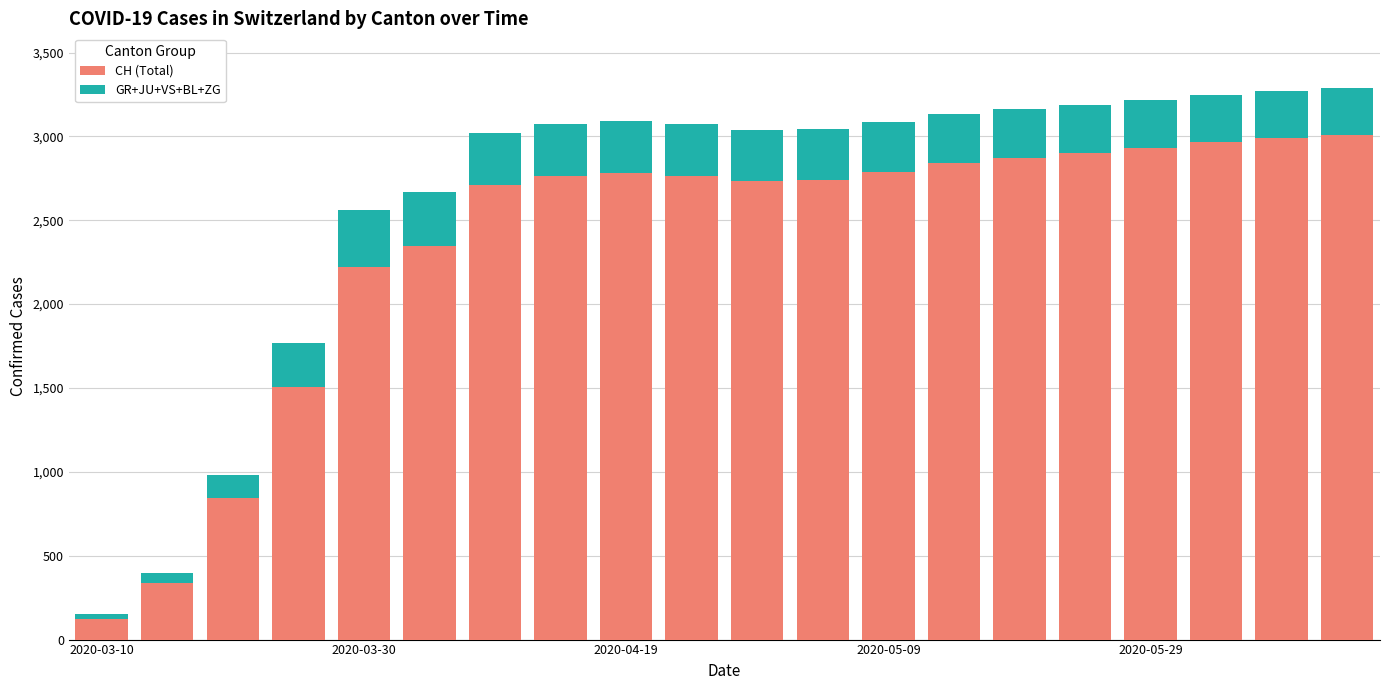

What is the highest value of the CH (Total) series?

3010